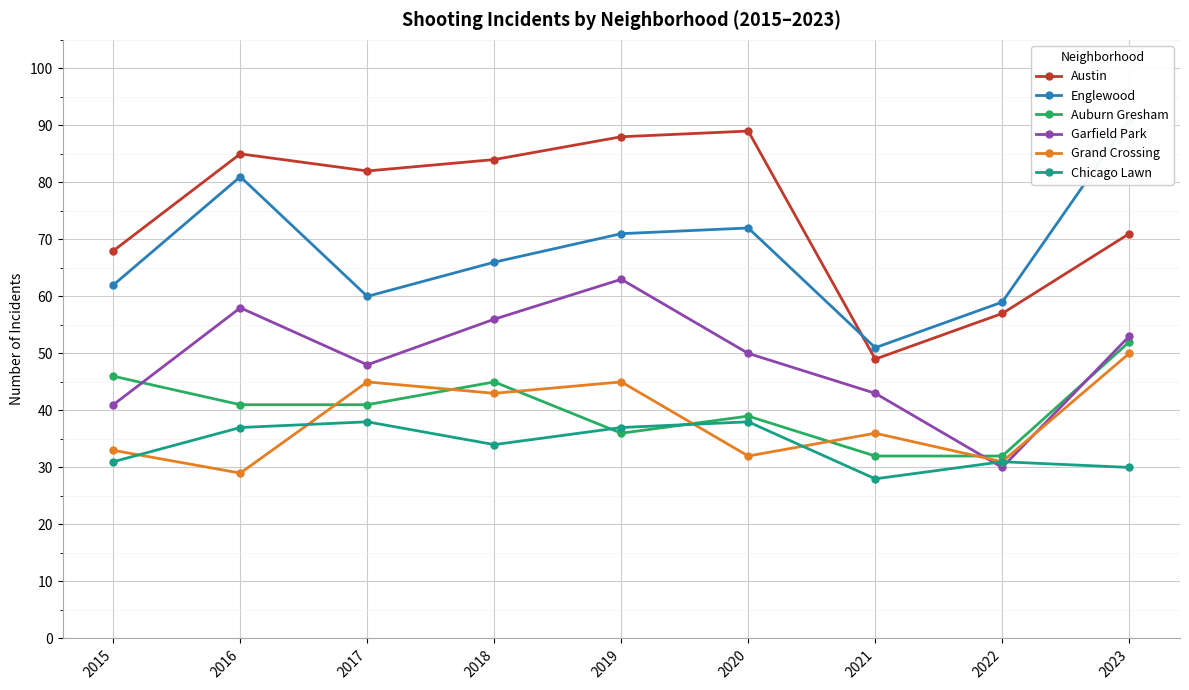

What is the average value of the Chicago Lawn series?

34